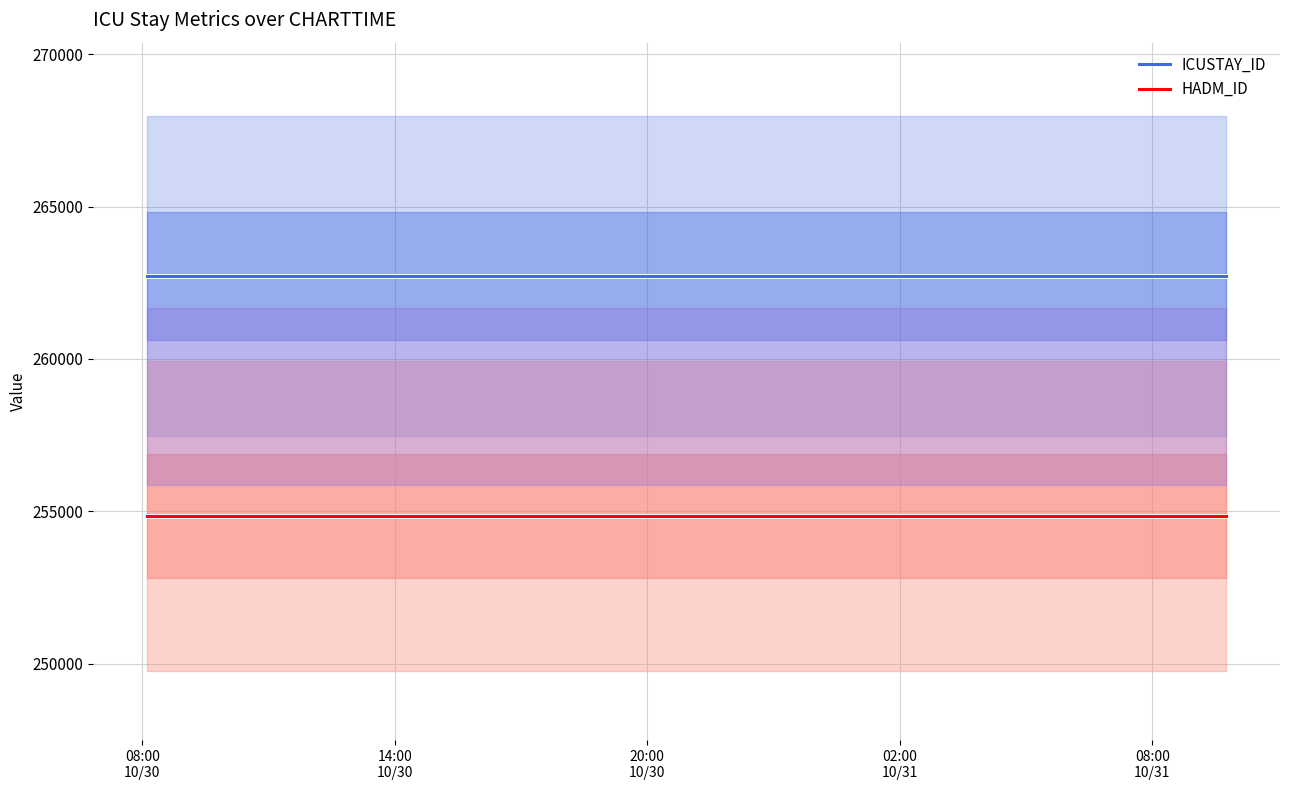

What is the spread (max minus min) of values at 20:00
10/30?

7882.0